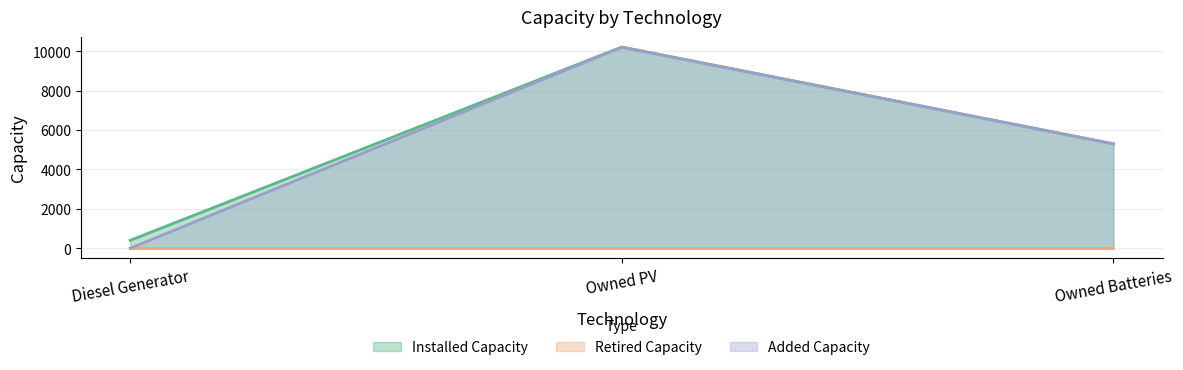

Which label corresponds to the smallest value in the chart?

Diesel Generator